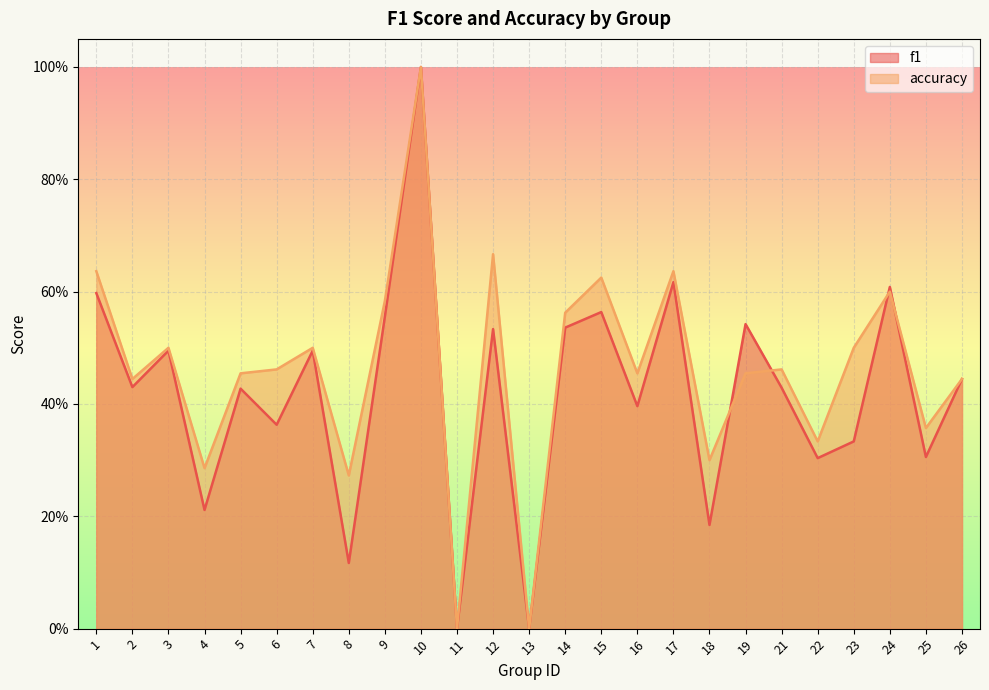

Reading left to right, transcribe all the data shown in this chart.

f1: 1=0.6	2=0.4	3=0.5	4=0.2	5=0.4	6=0.4	7=0.5	8=0.1	9=0.6	10=1.0	11=0.0	12=0.5	13=0.0	14=0.5	15=0.6	16=0.4	17=0.6	18=0.2	19=0.5	21=0.4	22=0.3	23=0.3	24=0.6	25=0.3	26=0.4
accuracy: 1=0.6	2=0.4	3=0.5	4=0.3	5=0.5	6=0.5	7=0.5	8=0.3	9=0.6	10=1.0	11=0.0	12=0.7	13=0.0	14=0.6	15=0.6	16=0.5	17=0.6	18=0.3	19=0.5	21=0.5	22=0.3	23=0.5	24=0.6	25=0.4	26=0.4